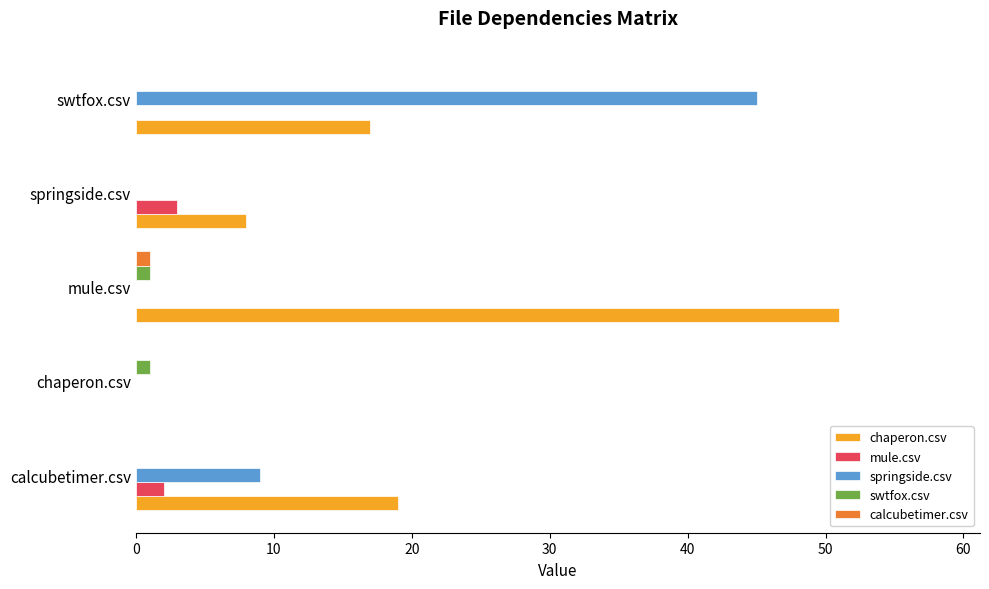

At which label does springside.csv reach its peak?

swtfox.csv